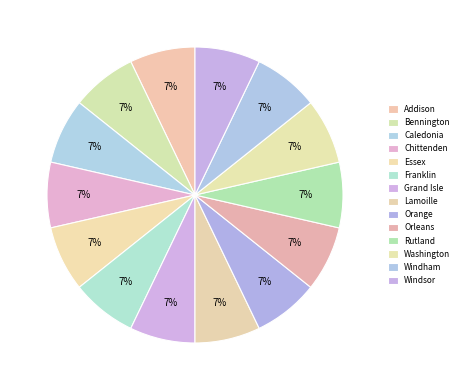

How many slices are in this pie chart?

14